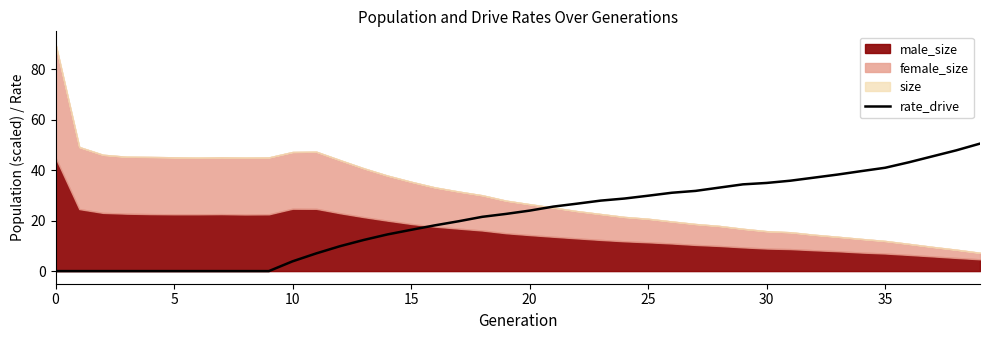

What value does the data have at 38?

47.8